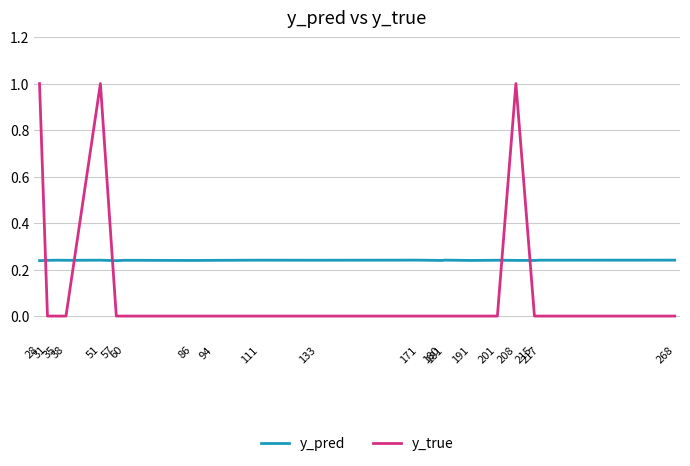

What is the difference between the maximum and minimum values in the y_true series?

1.0